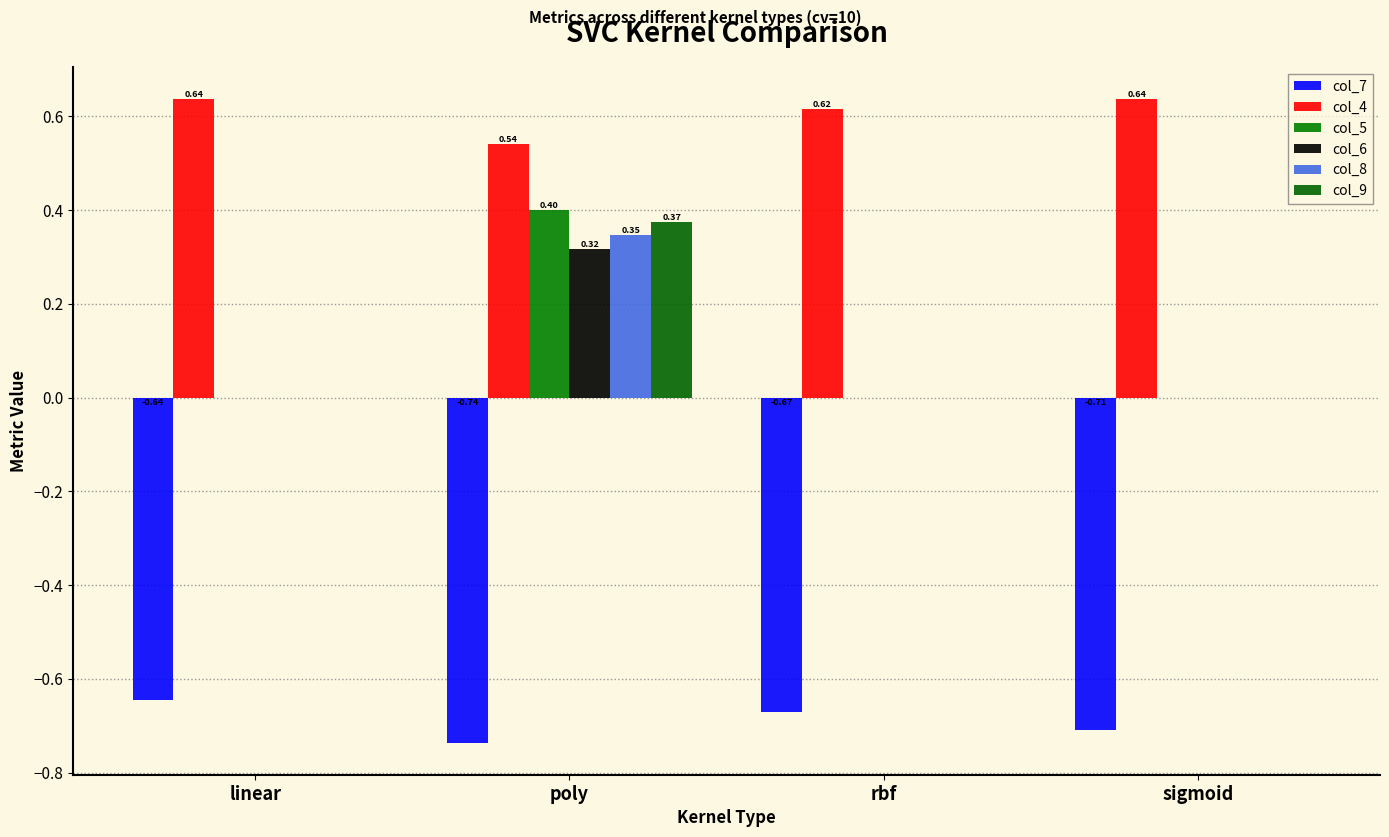

What is the label of the 3rd bar from the right?

poly